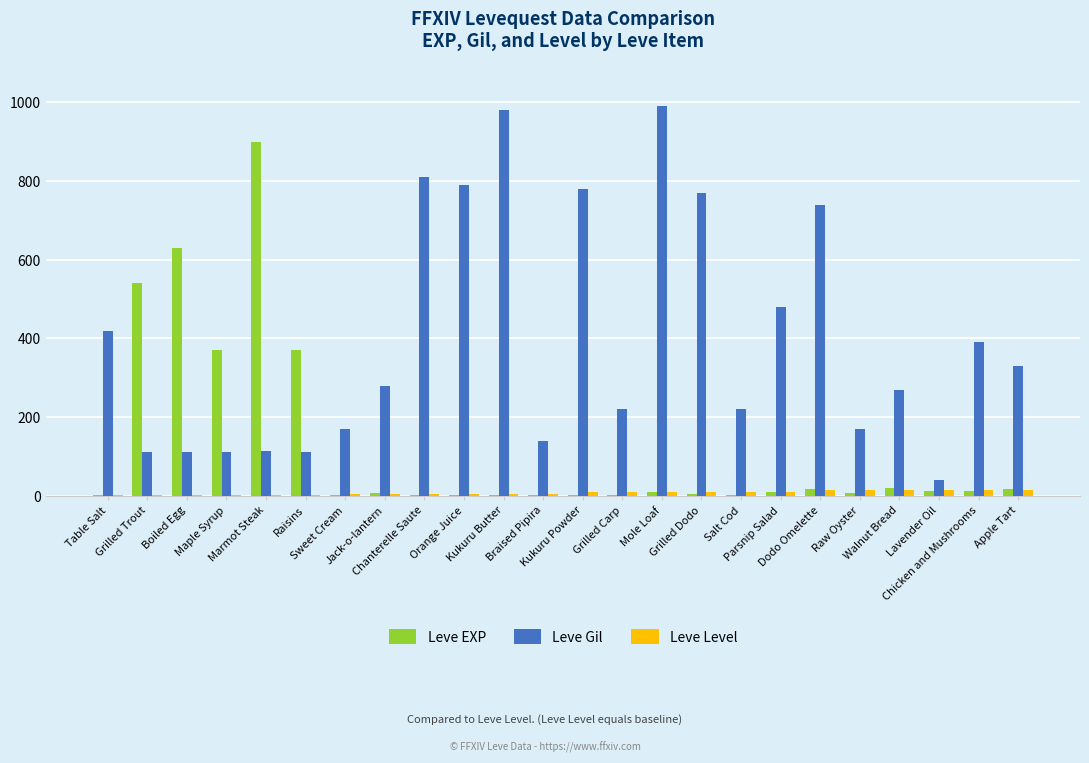

Count the number of categories in the chart.

24